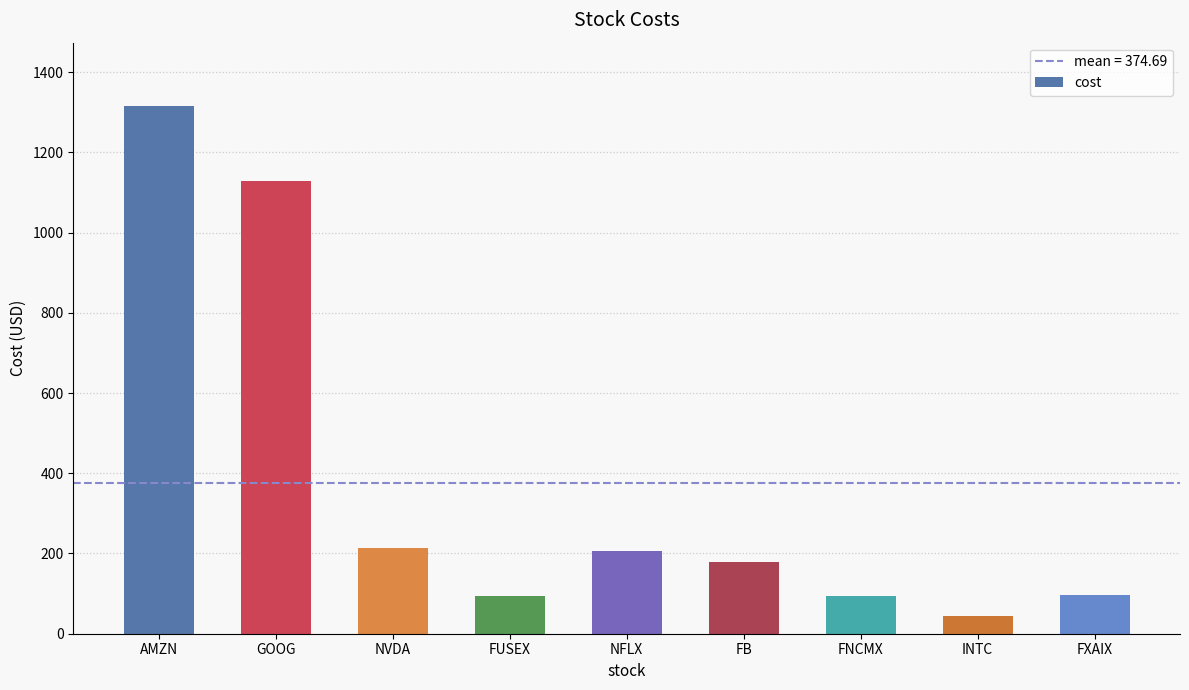

What is the sum of all values?

3372.2